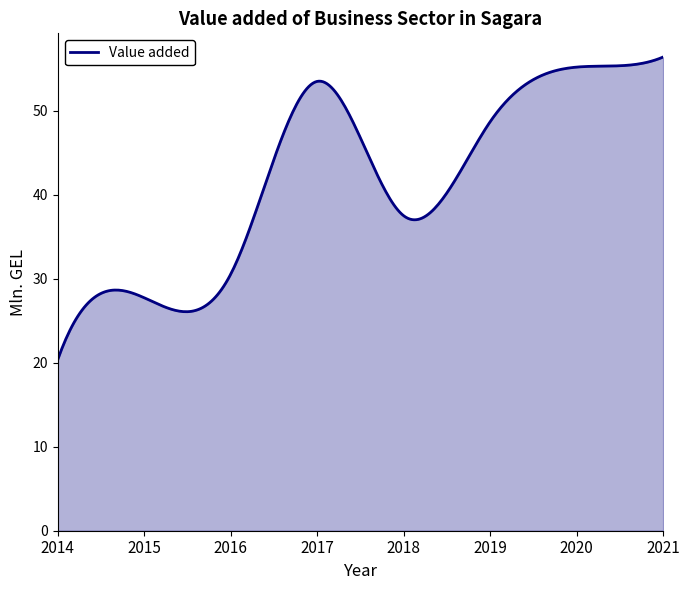

What is the difference between the maximum and minimum values?

36.0